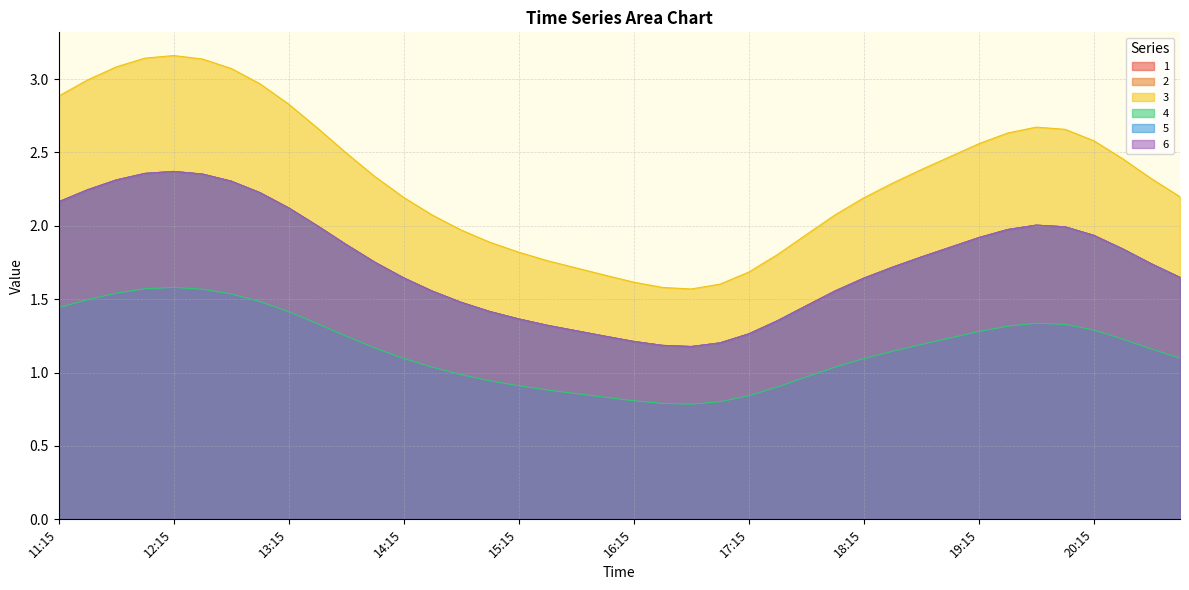

At how many categories does at least one series exceed 2?

27